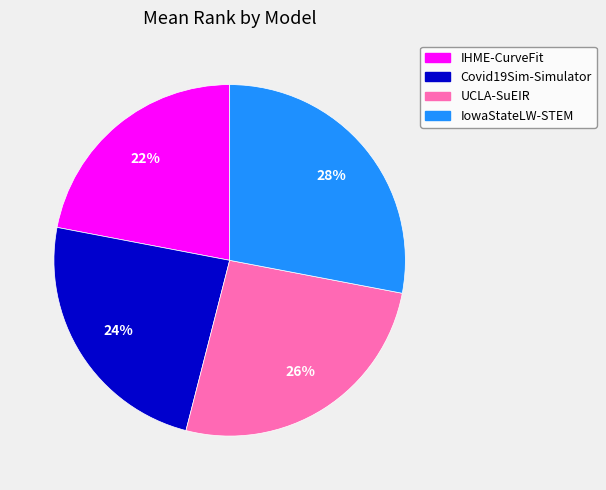

What is the largest slice in the pie chart?

IowaStateLW-STEM